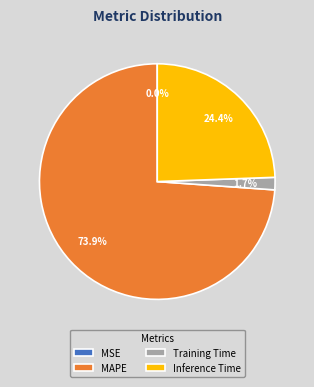

Which category has the biggest portion of the pie?

MAPE